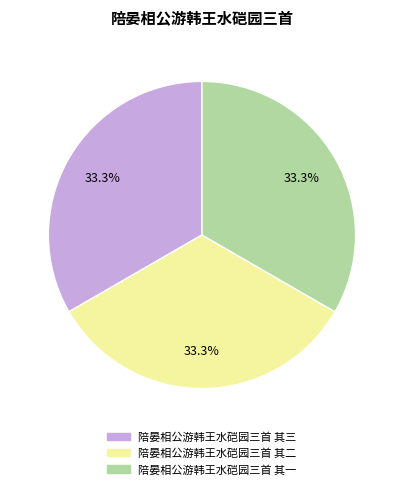

Is it true that 陪晏相公游韩王水硙园三首 其一 is 46% of the pie?

False